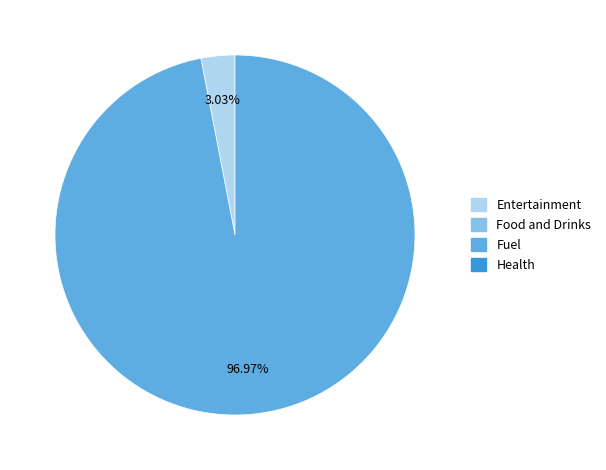

Is there any slice that represents more than half of the pie?

Yes